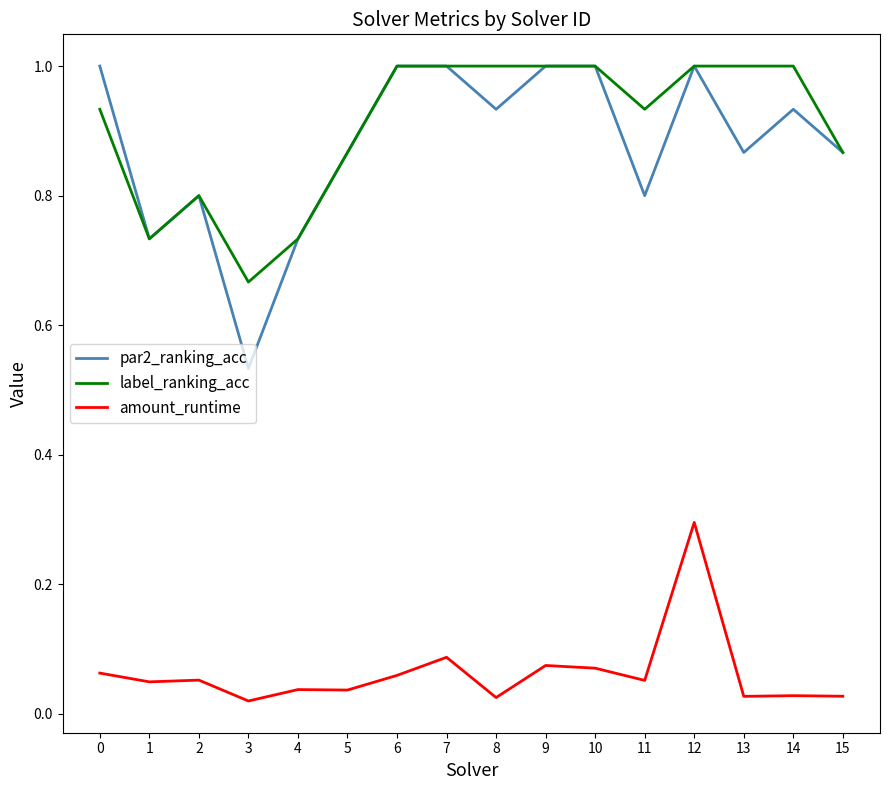

At which category does par2_ranking_acc reach its first local valley?

1